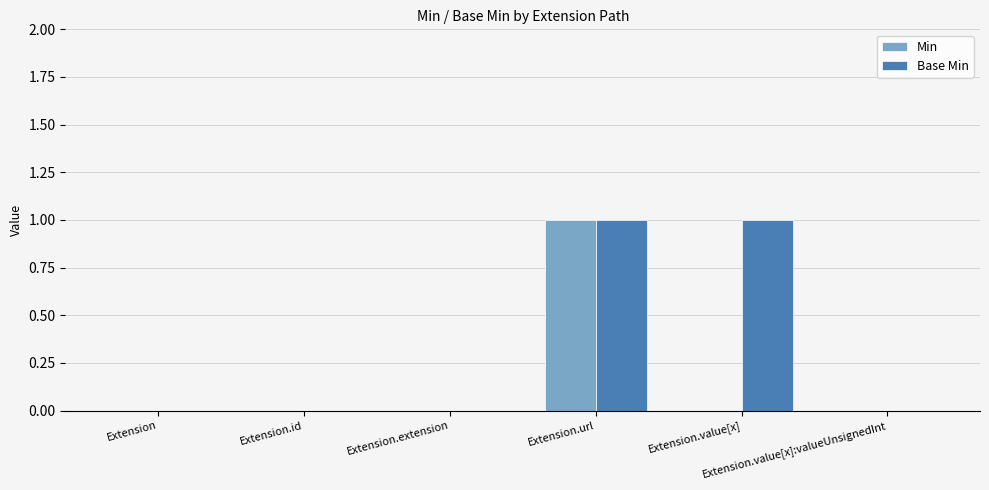

The Base Min series shows -1 at Extension.value[x]:valueUnsignedInt. True or false?

False